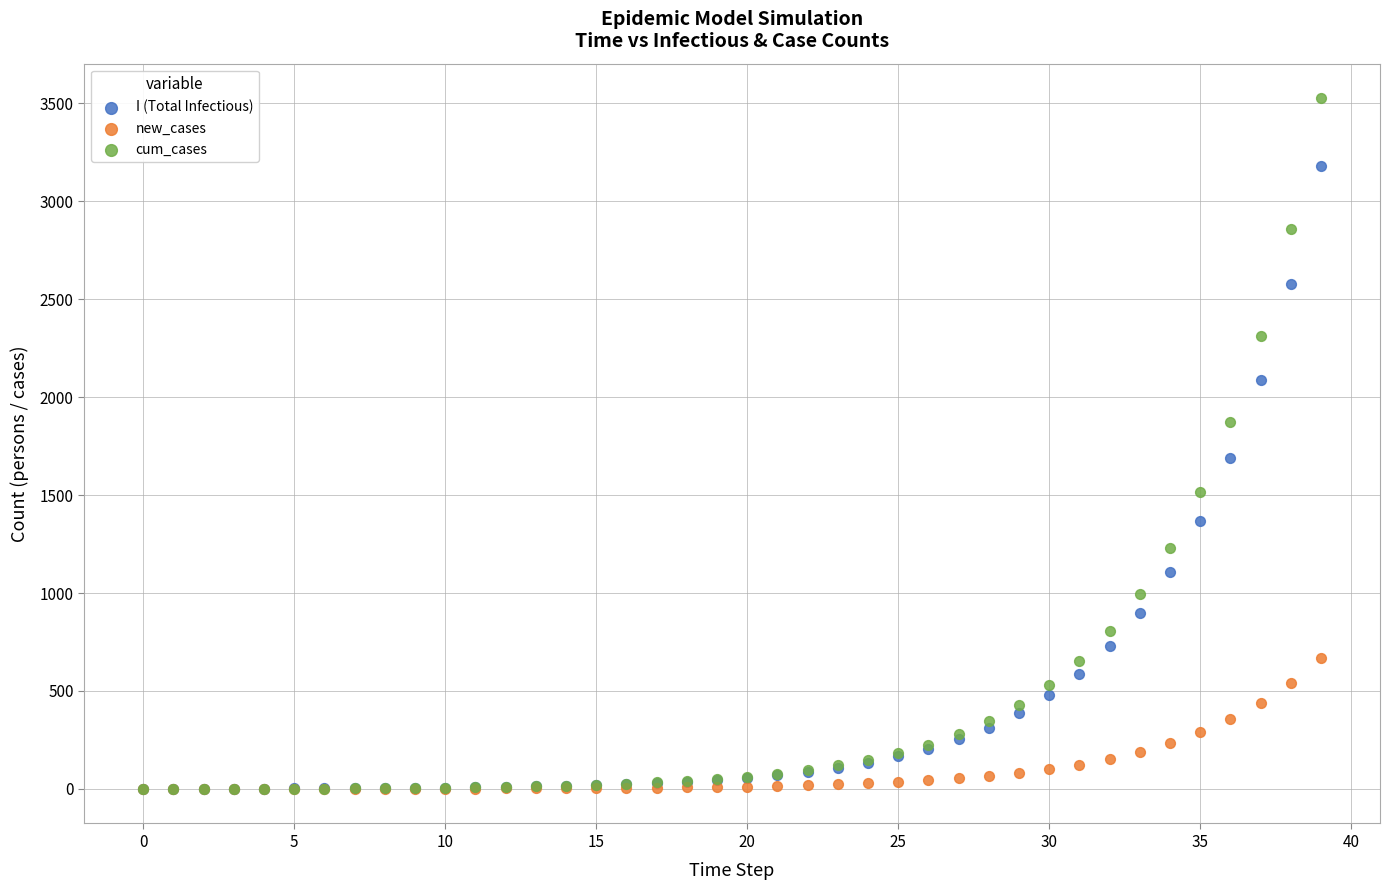

In the cum_cases series, what Y value is closest to 1762?

1873.2